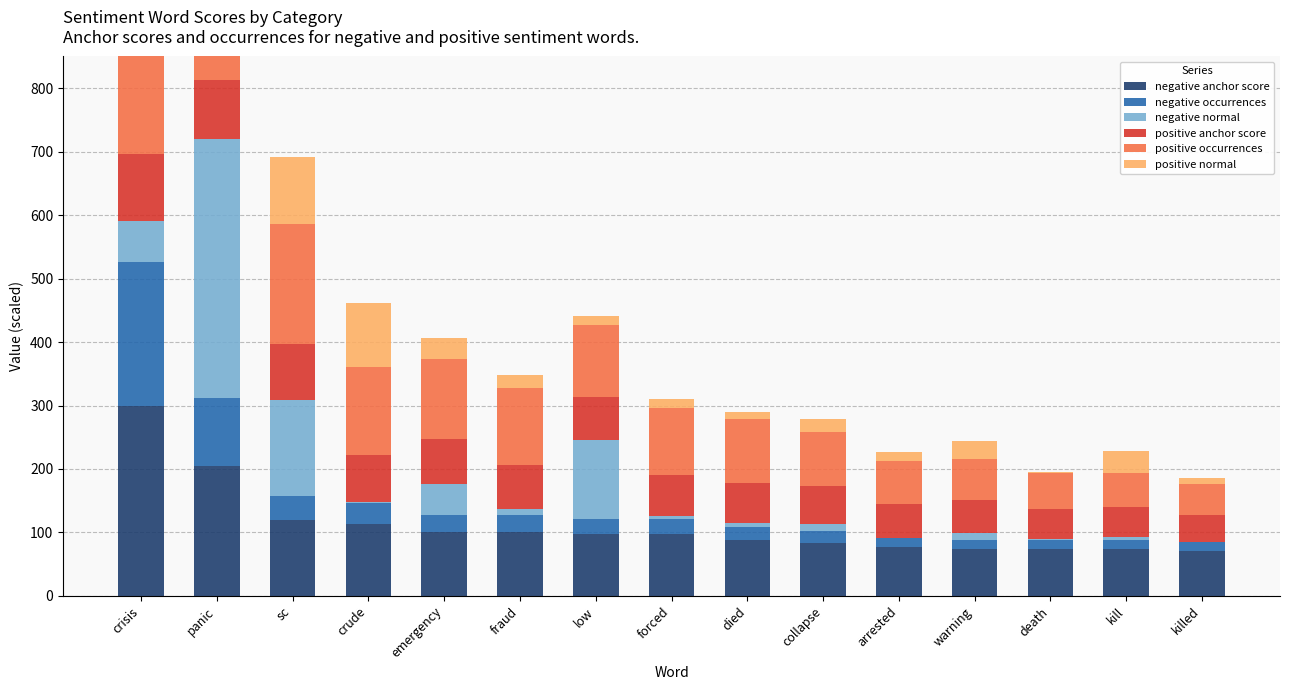

Does the chart contain any negative values?

No